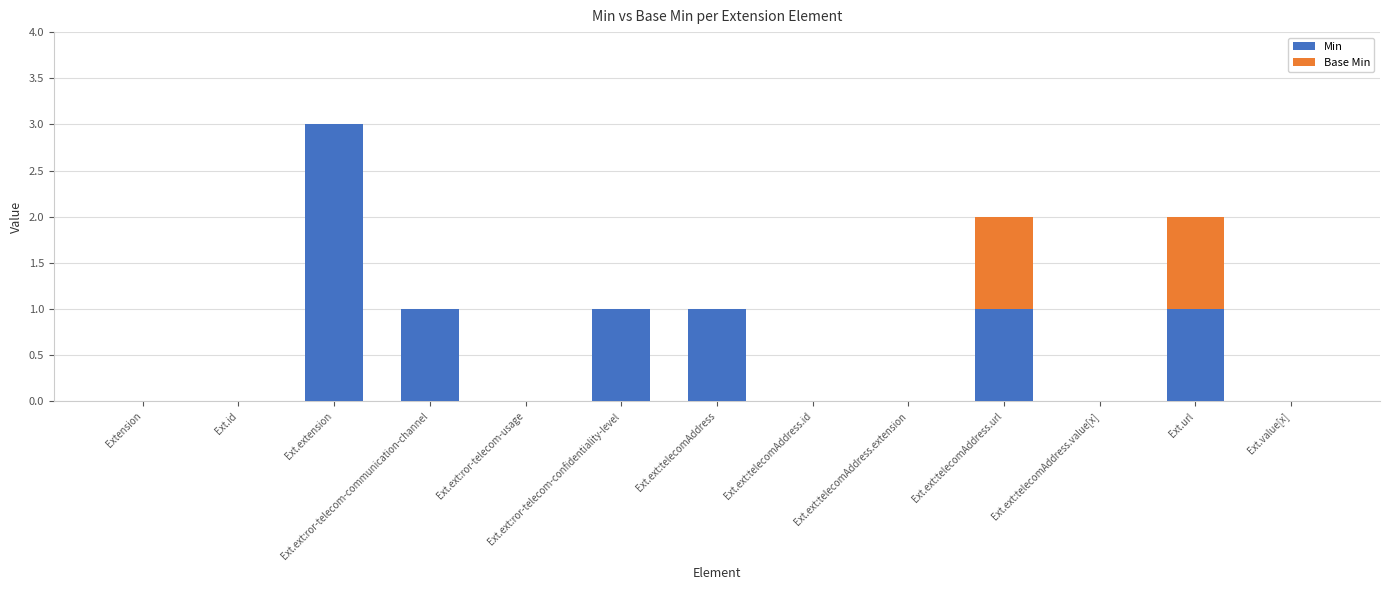

Which category has the highest value in the Min series?

Ext.extension